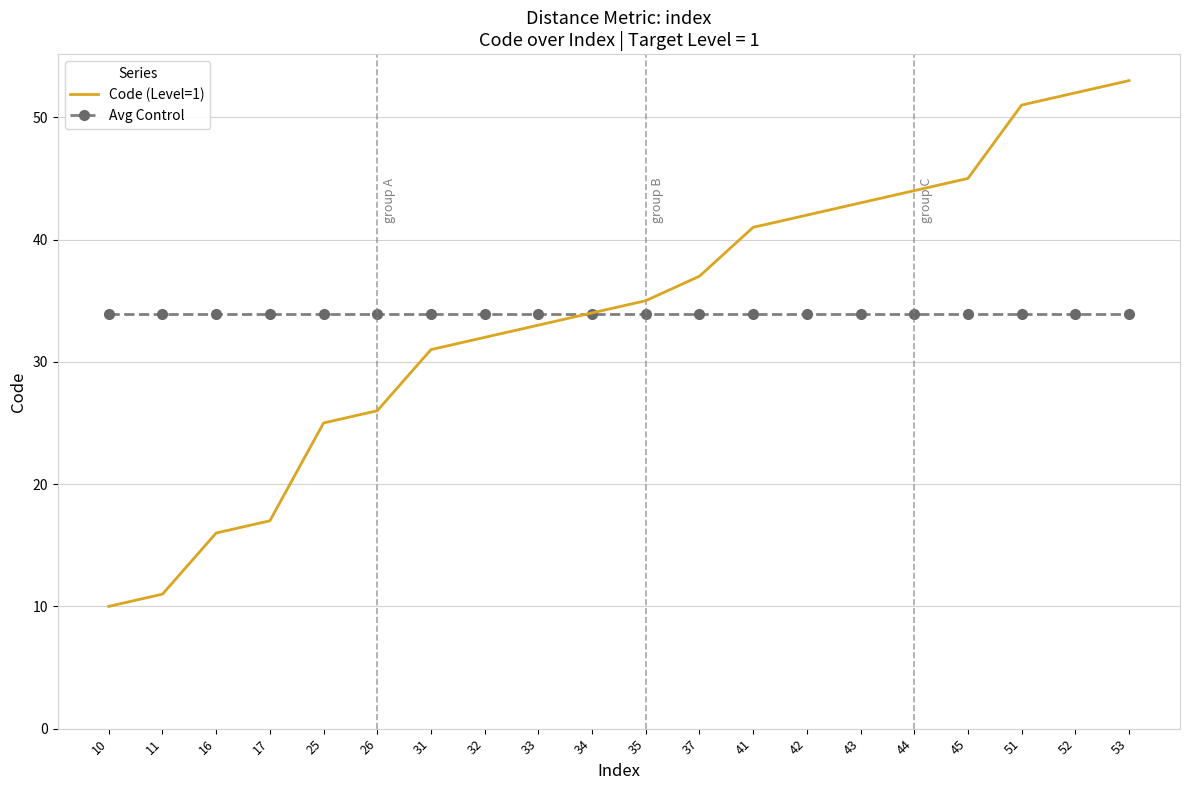

Reading left to right, list all the values displayed in this chart.

Code (Level=1): 10.0	11.0	16.0	17.0	25.0	26.0	31.0	32.0	33.0	34.0	35.0	37.0	41.0	42.0	43.0	44.0	45.0	51.0	52.0	53.0
Avg Control: 33.9	33.9	33.9	33.9	33.9	33.9	33.9	33.9	33.9	33.9	33.9	33.9	33.9	33.9	33.9	33.9	33.9	33.9	33.9	33.9